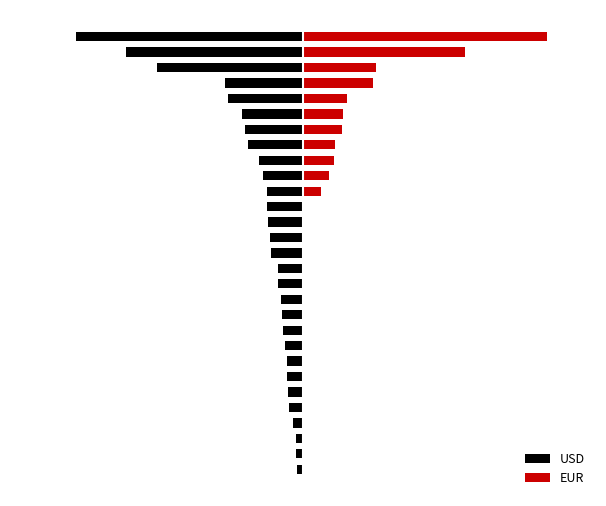

How many values in the EUR series exceed 0?

11